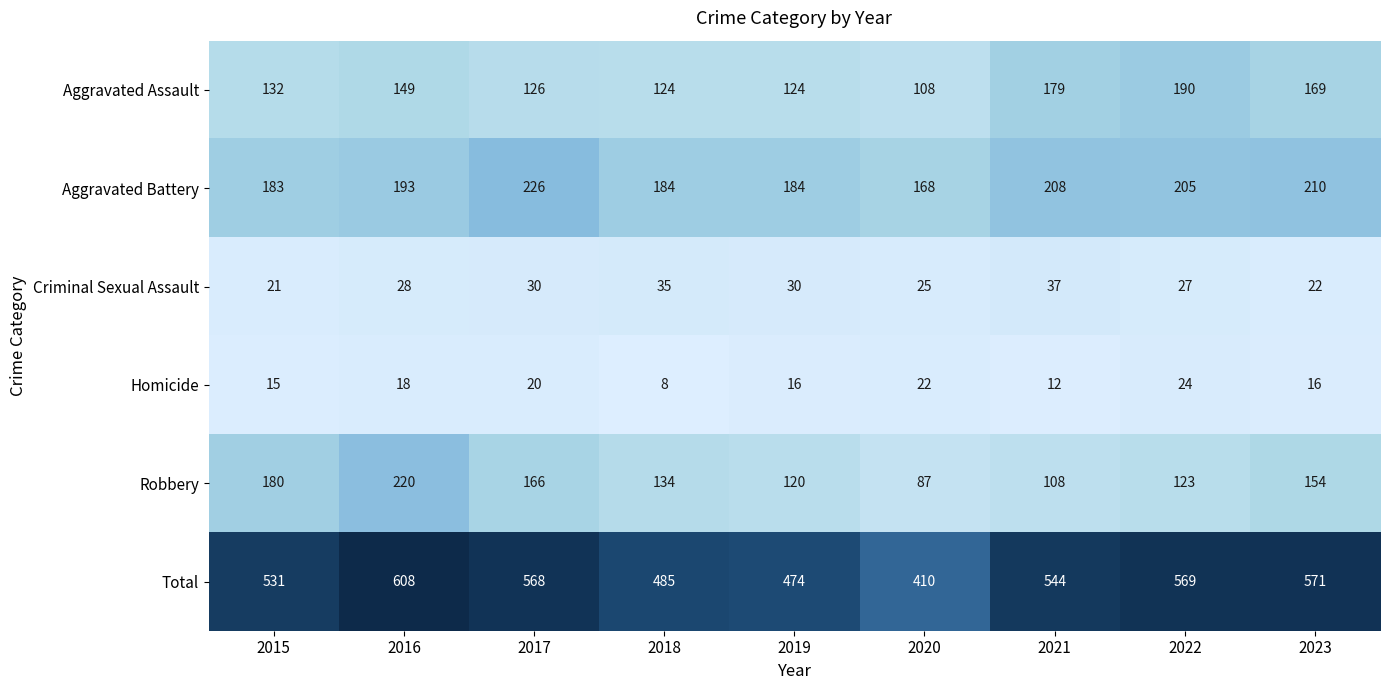

Rank the series by their maximum value, from lowest to highest.

Homicide, Criminal Sexual Assault, Aggravated Assault, Robbery, Aggravated Battery, Total